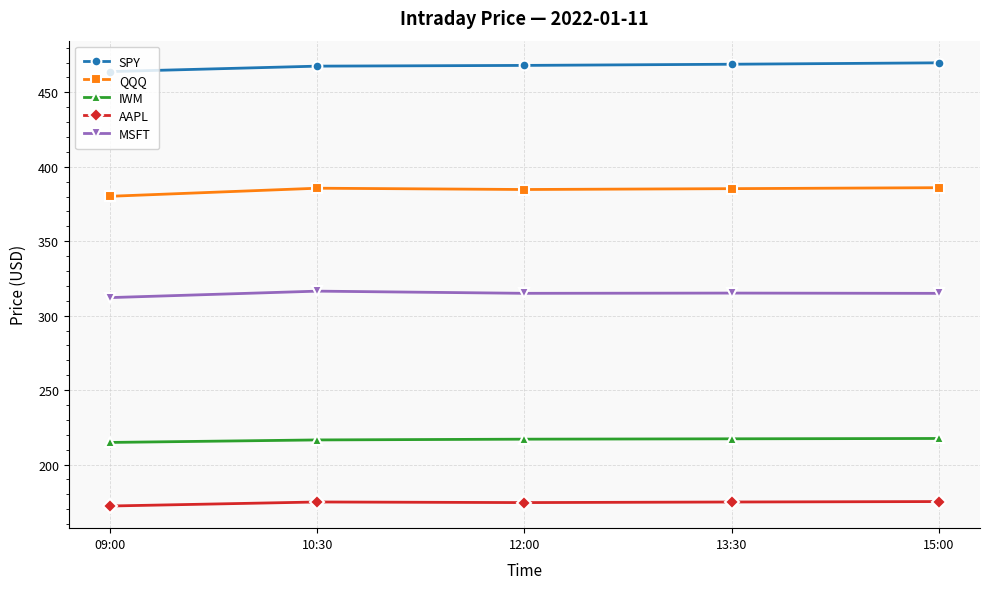

How many values in the QQQ series exceed 385?

3